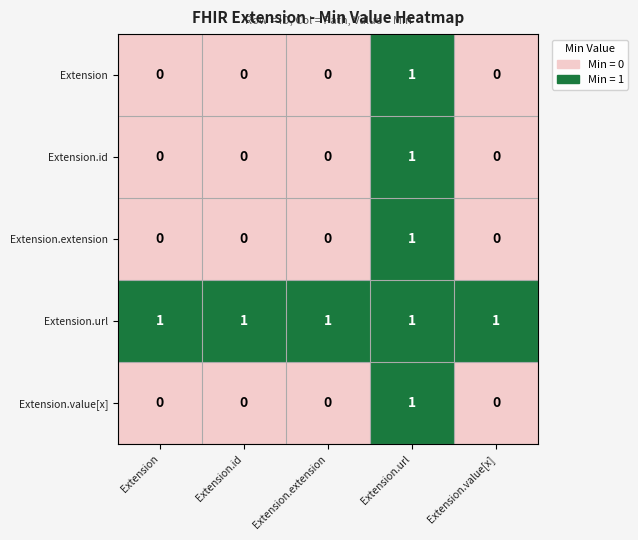

How many distinct data groups are displayed?

5